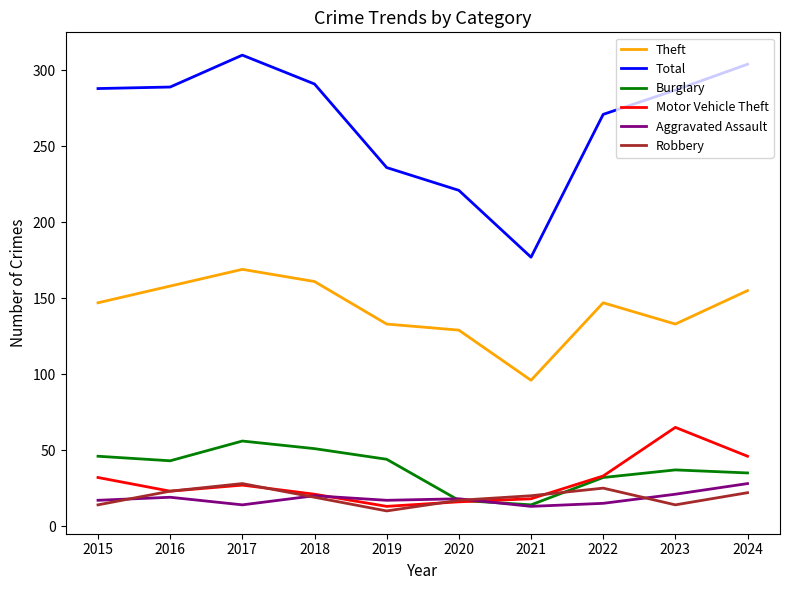

The value of Theft at 2021 is 39. True or false?

False